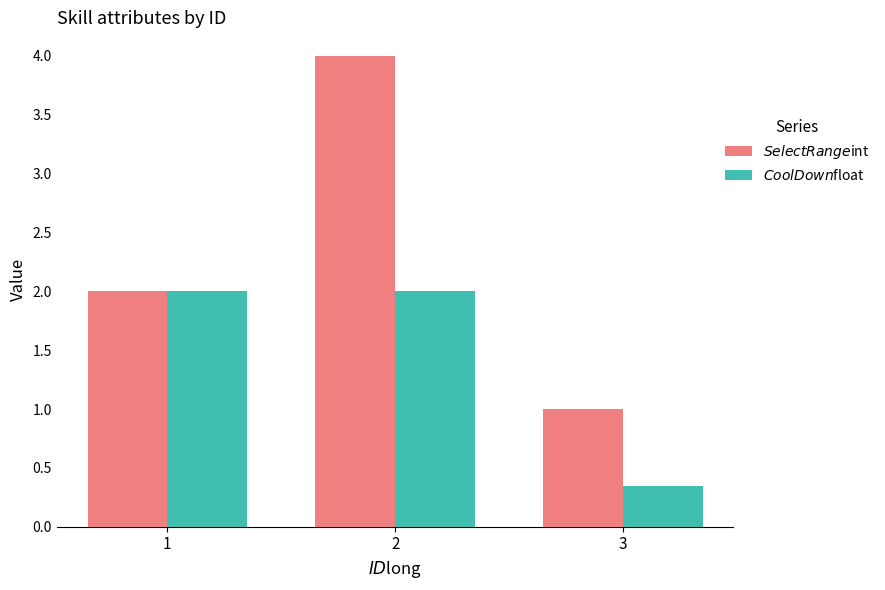

How many groups of bars are there?

3